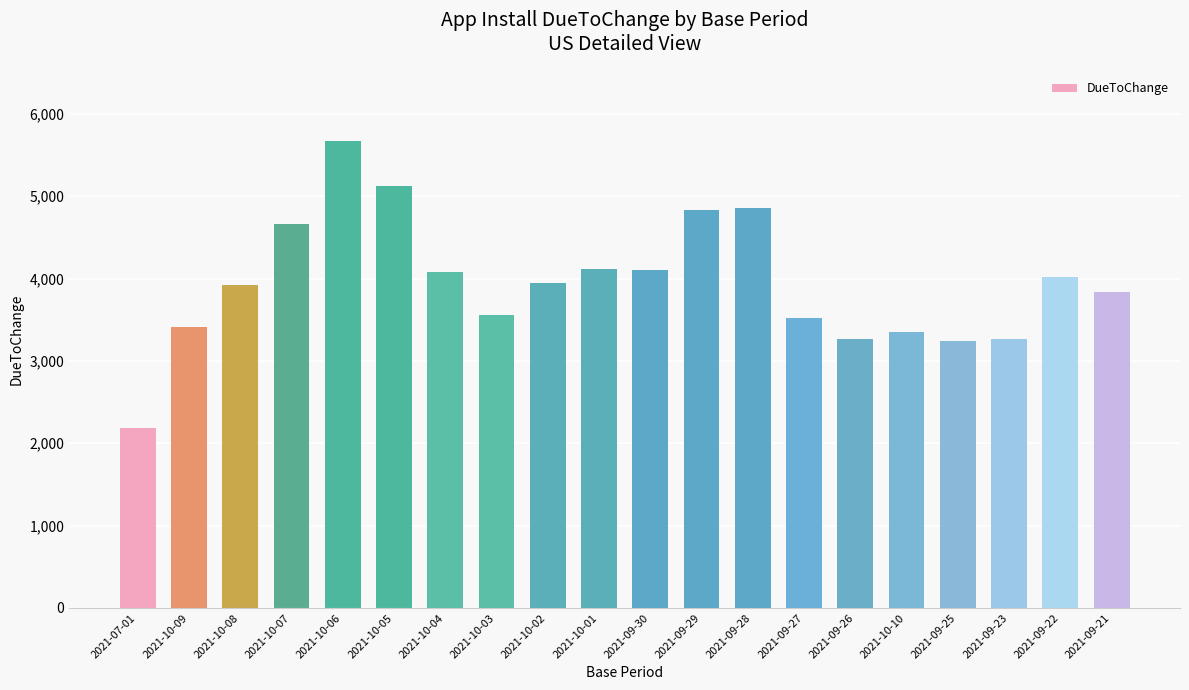

At which category does the chart reach its minimum across all series?

2021-07-01